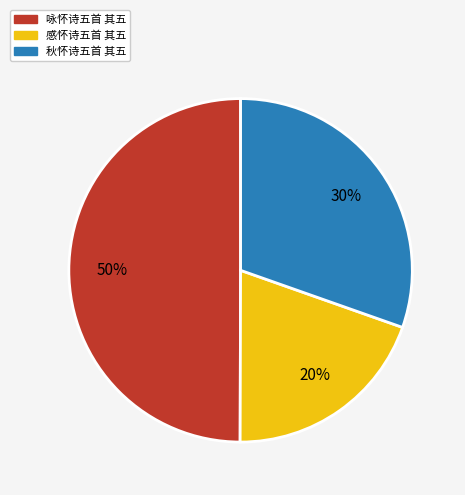

How many segments does this pie chart have?

3